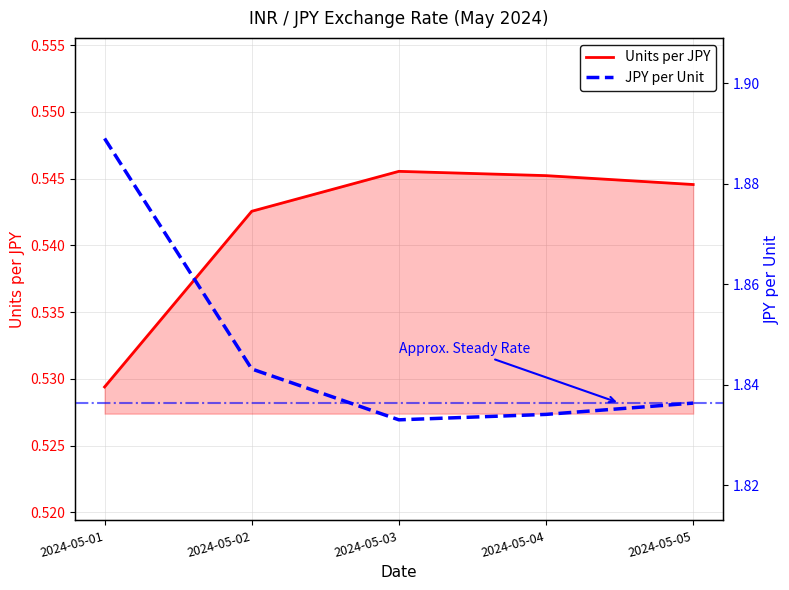

How many interior local peaks does the Units per JPY series have?

1